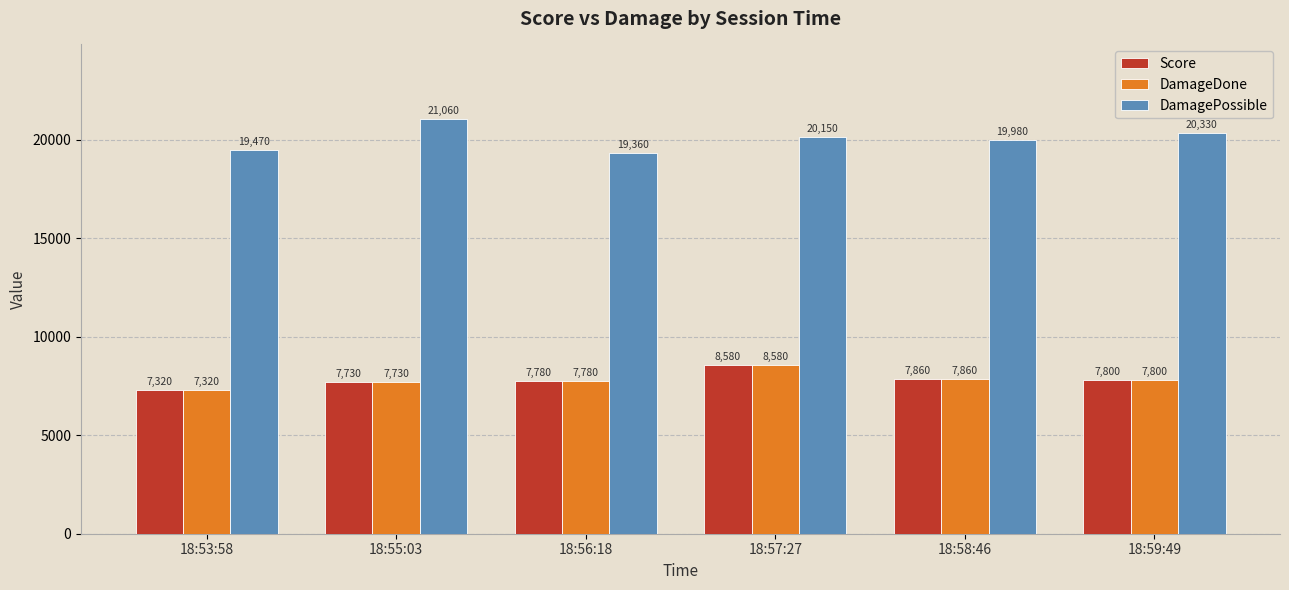

Where does the Score series first go above 7800?

18:57:27